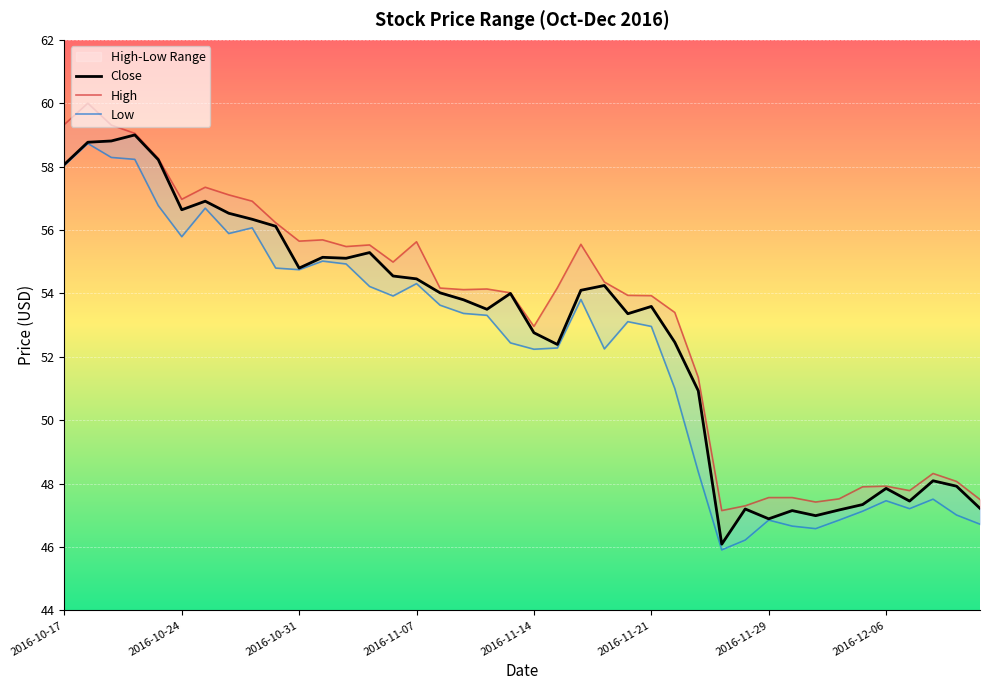

Which category has the lowest value in the High series?

2016-11-25